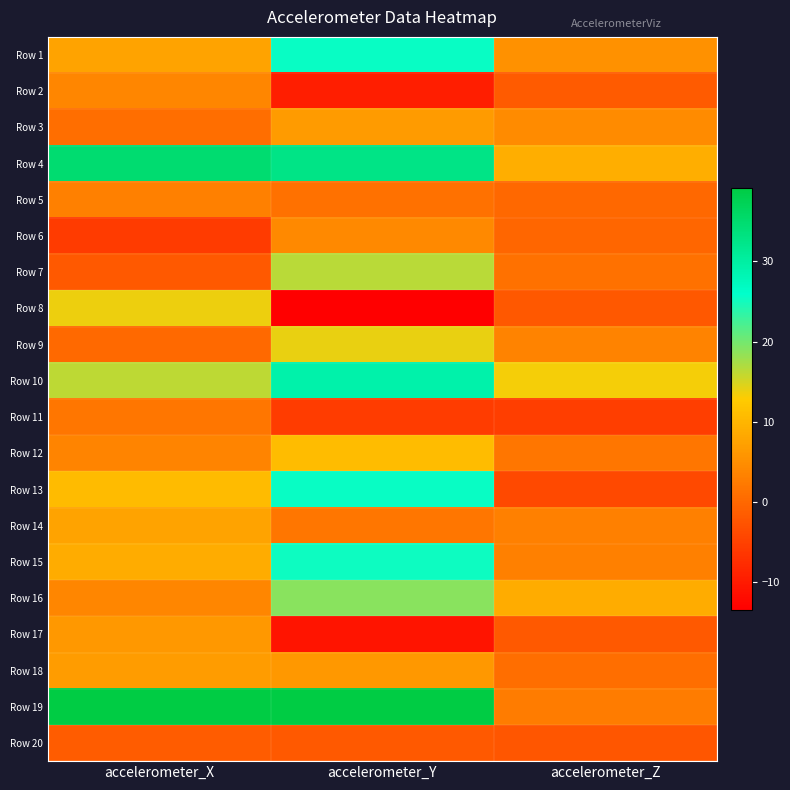

How many distinct data groups are displayed?

20